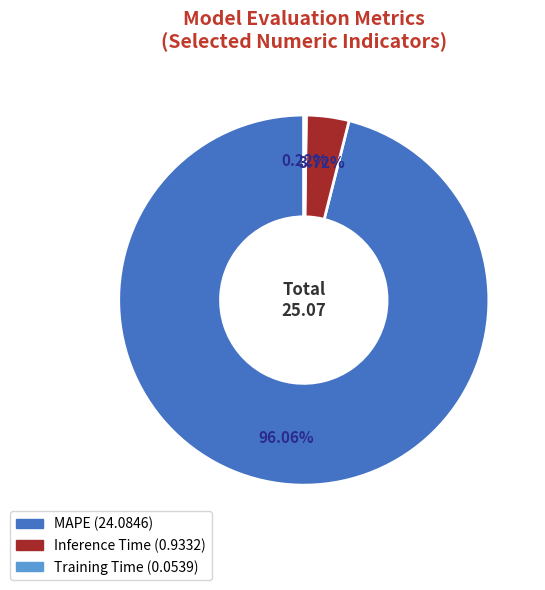

Is the sum of Inference Time and MAPE greater than half?

Yes